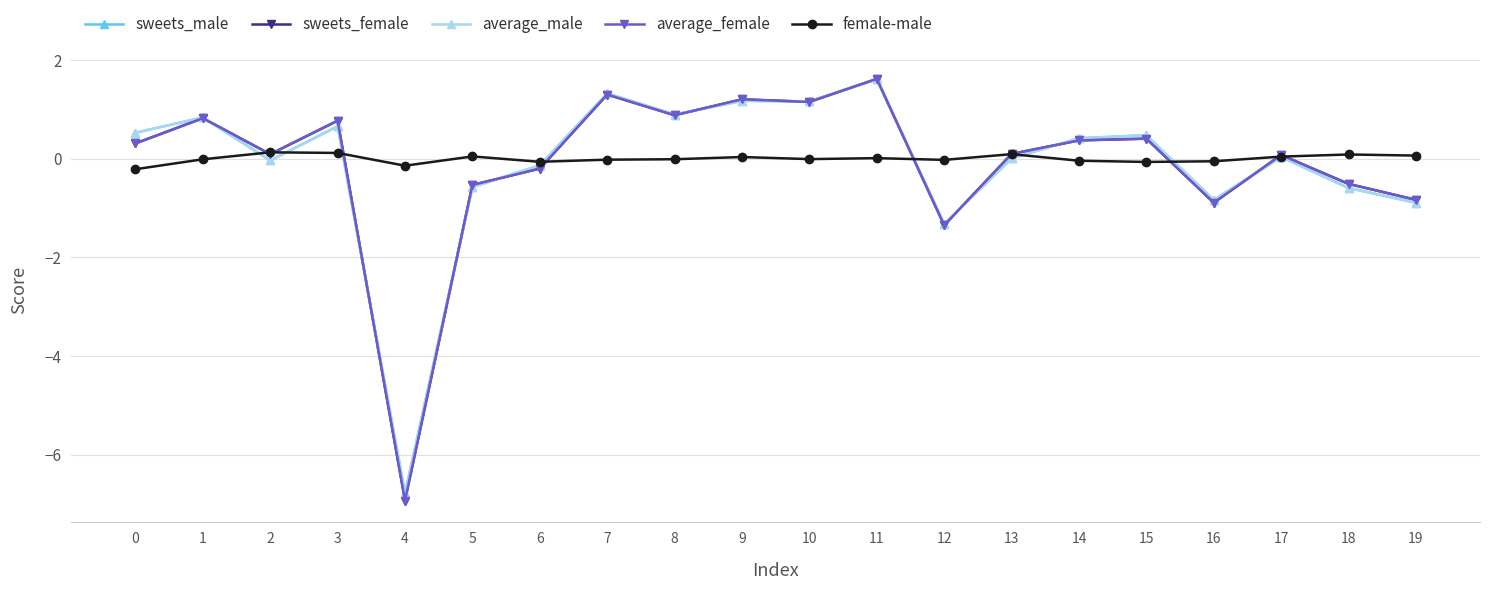

Is the value of female-male at 9 greater than the value of average_male at 9?

No